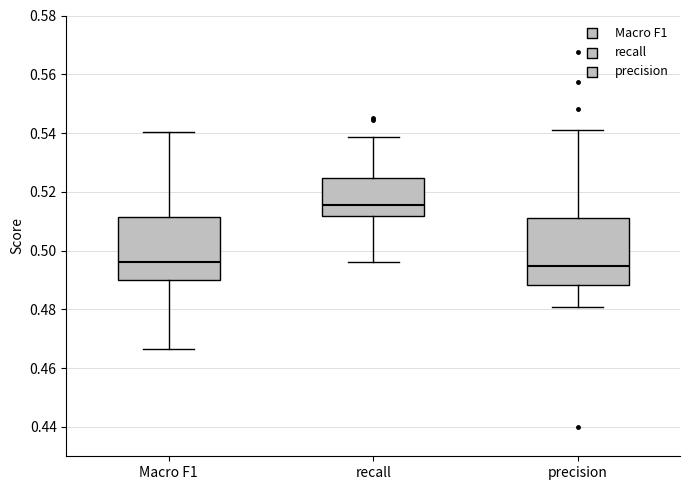

Reading left to right, transcribe this box plot: for each box, give where its median line is, the range the box spans, and where its two whiskers end, as read against the y-axis. The values are not printed on the chart, so give them approximately, as read against the axis.

Macro F1: median 0.496, box 0.490 to 0.512, whiskers 0.466 to 0.540
recall: median 0.516, box 0.512 to 0.524, whiskers 0.496 to 0.538
precision: median 0.494, box 0.488 to 0.512, whiskers 0.480 to 0.542